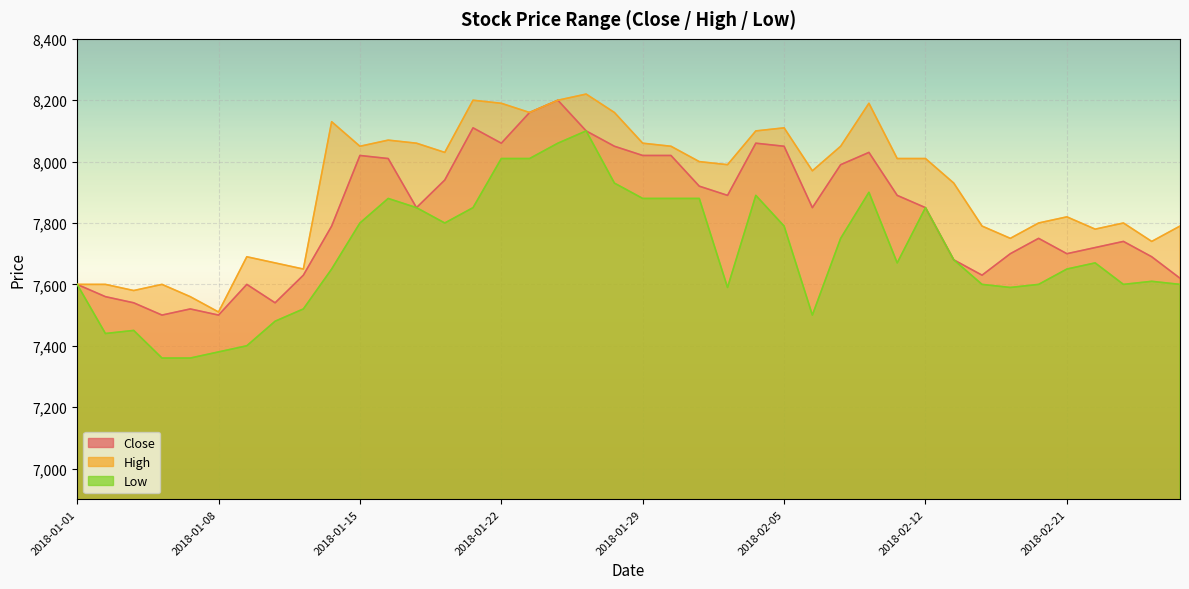

How many lines are shown in the chart?

3